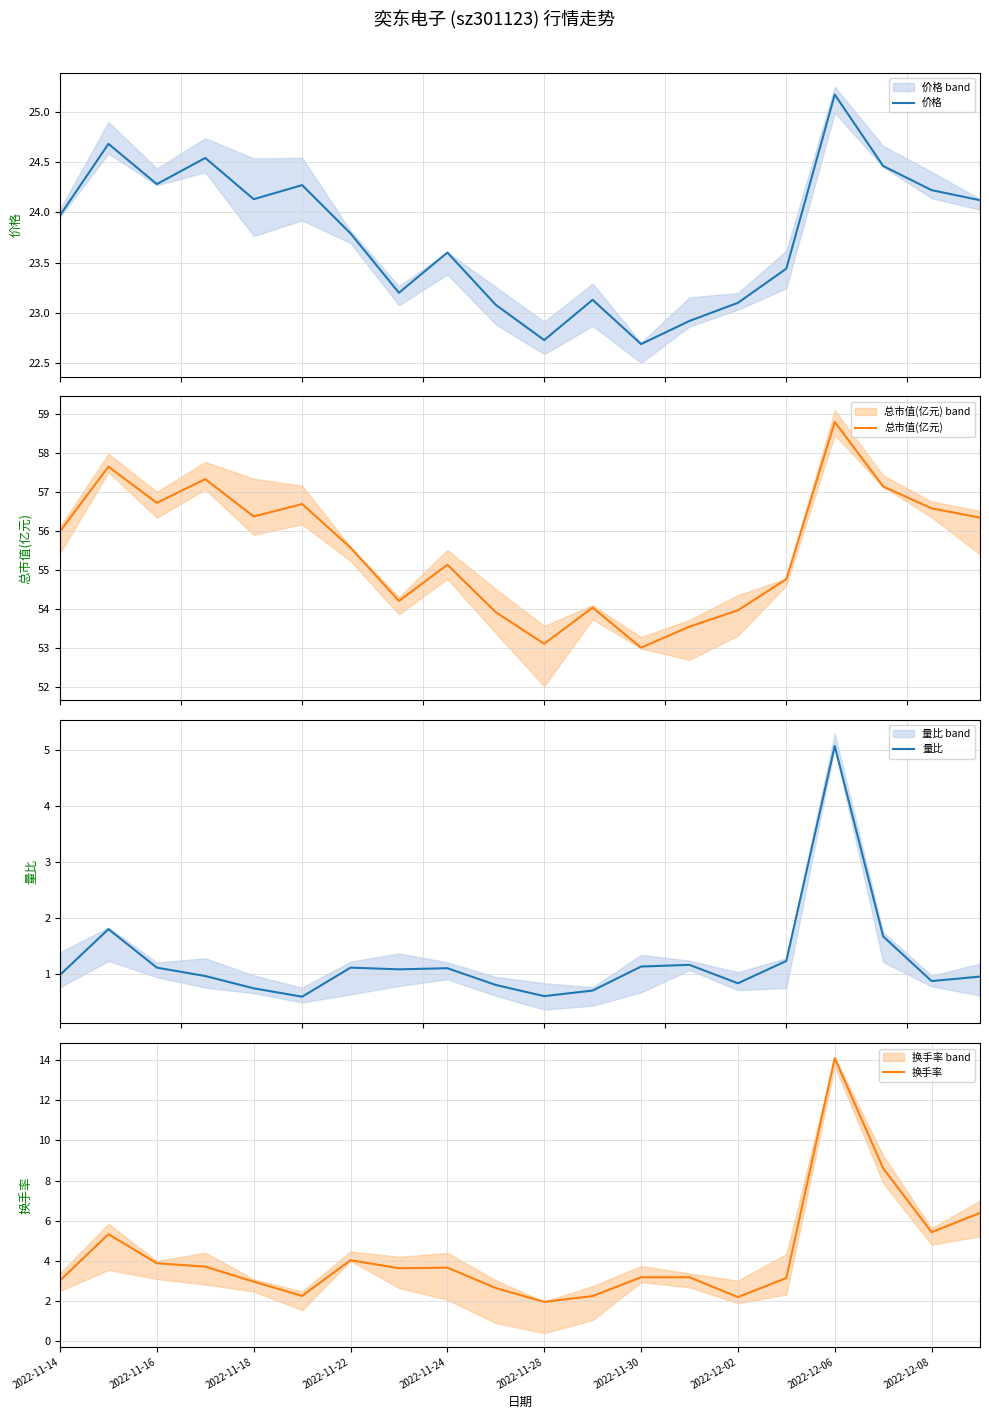

True or false: 价格 and 量比 intersect in this chart.

False